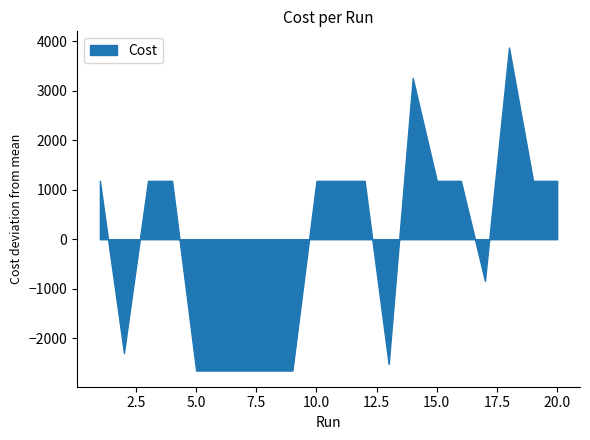

How many categories are shown in the chart?

20